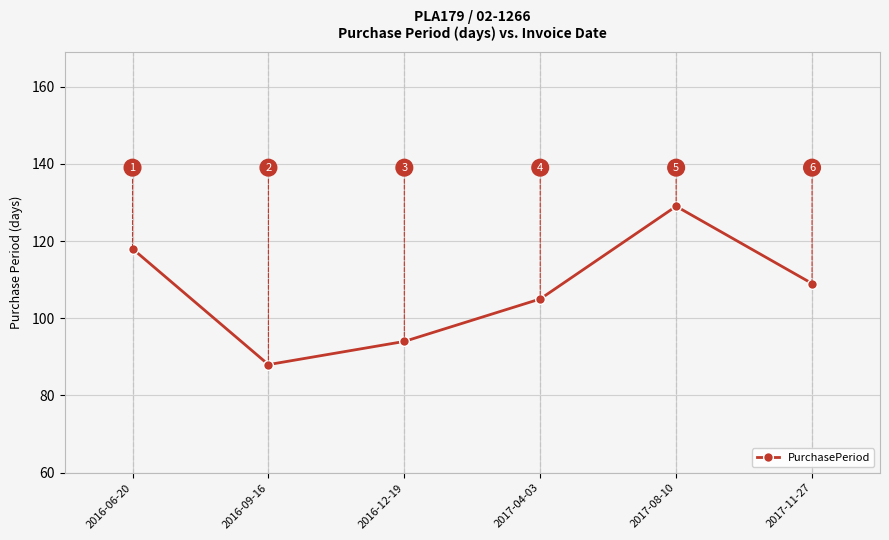

Read the value at 2016-09-16, to the nearest 5.

90